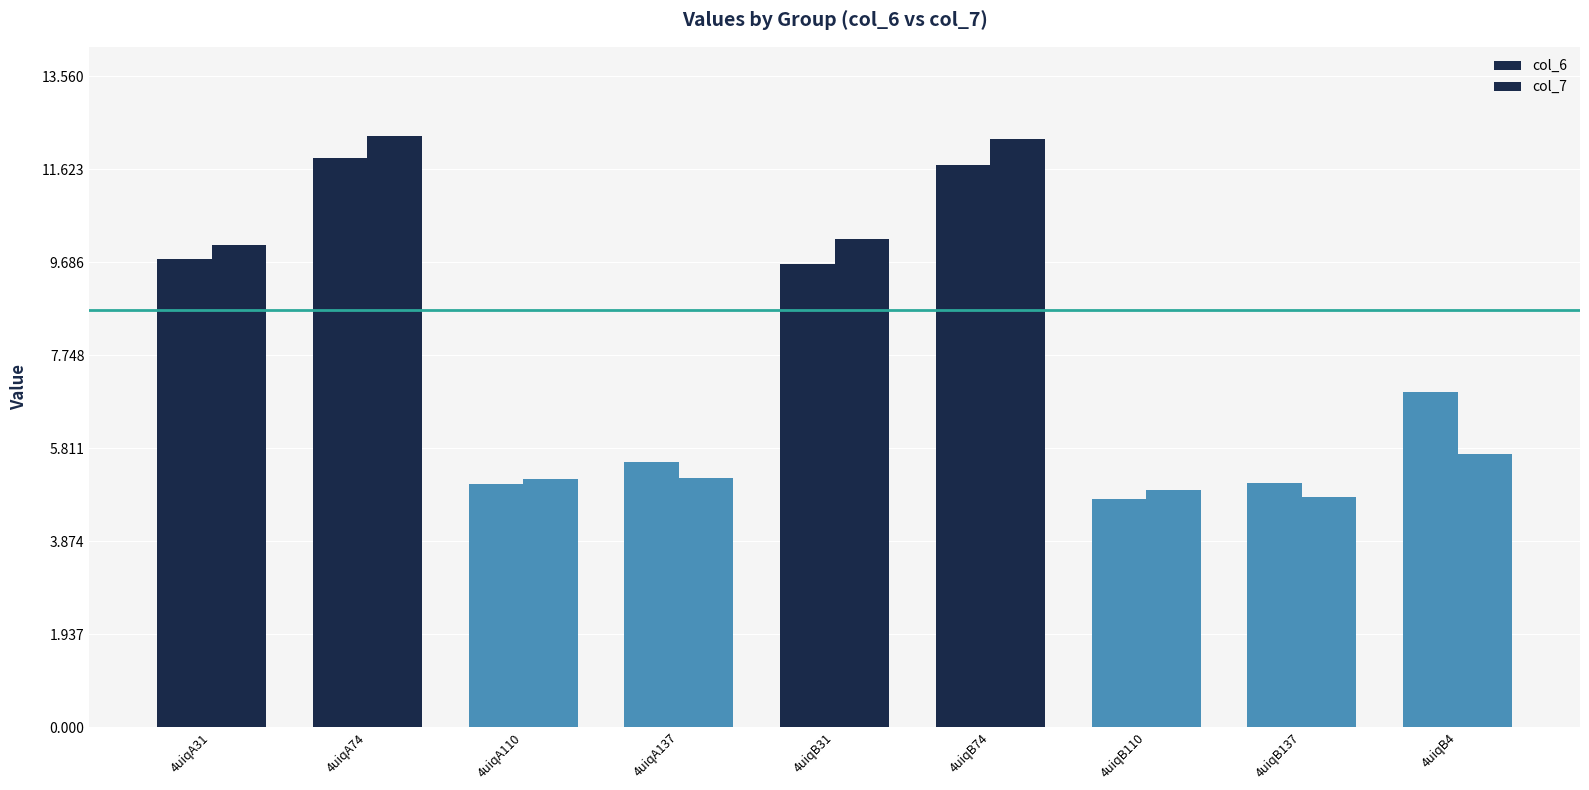

What value does the col_7 series have at 4uiqA31?

10.1